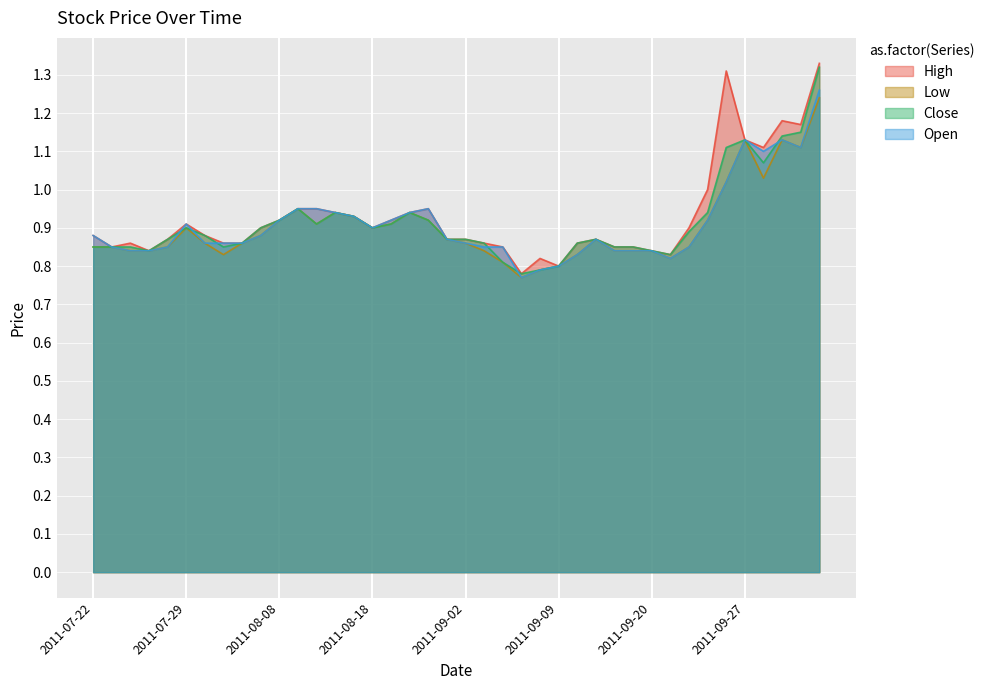

What is the sum of all High values?

37.2